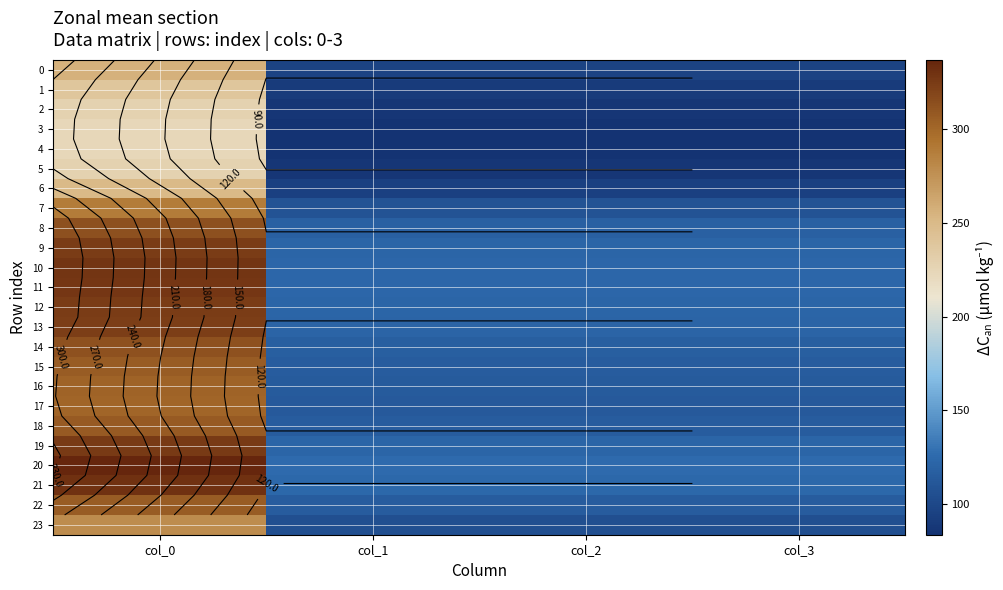

Which series has the largest total across all categories?

20